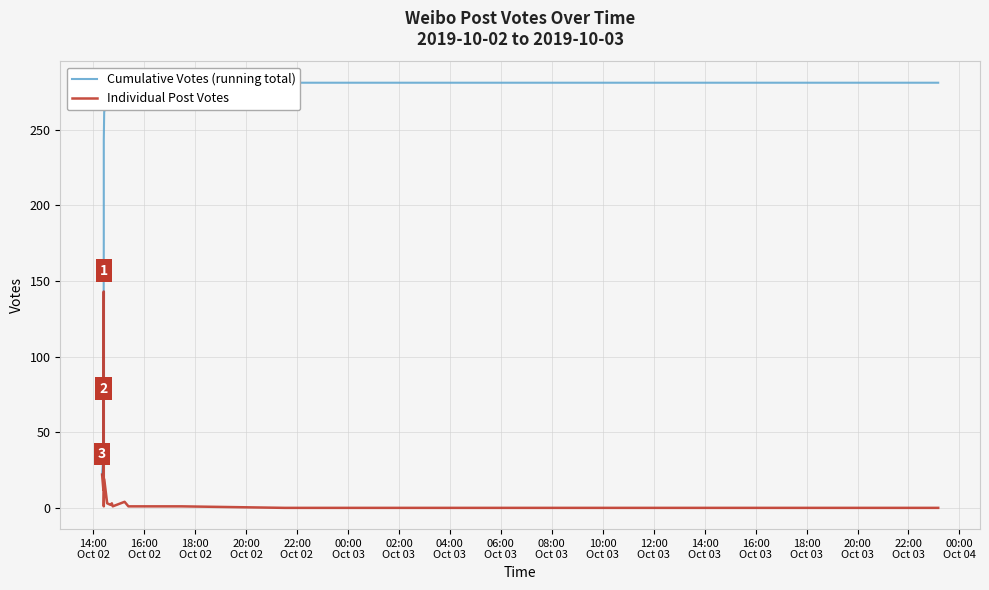

Is it true that Individual Post Votes equals -61 at 18?

False